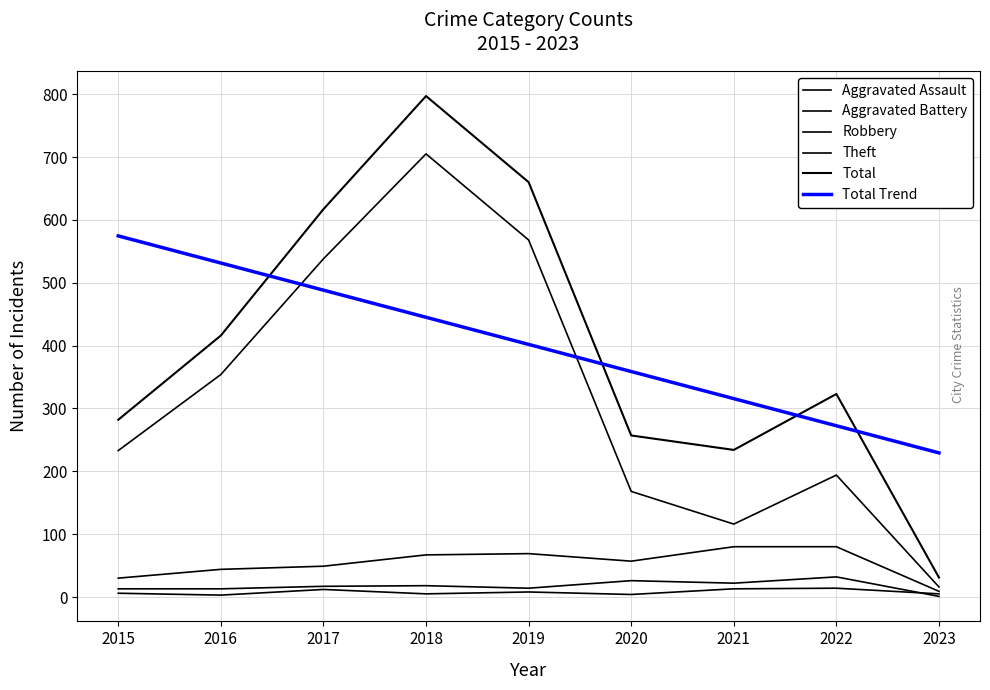

How many distinct data groups are displayed?

6